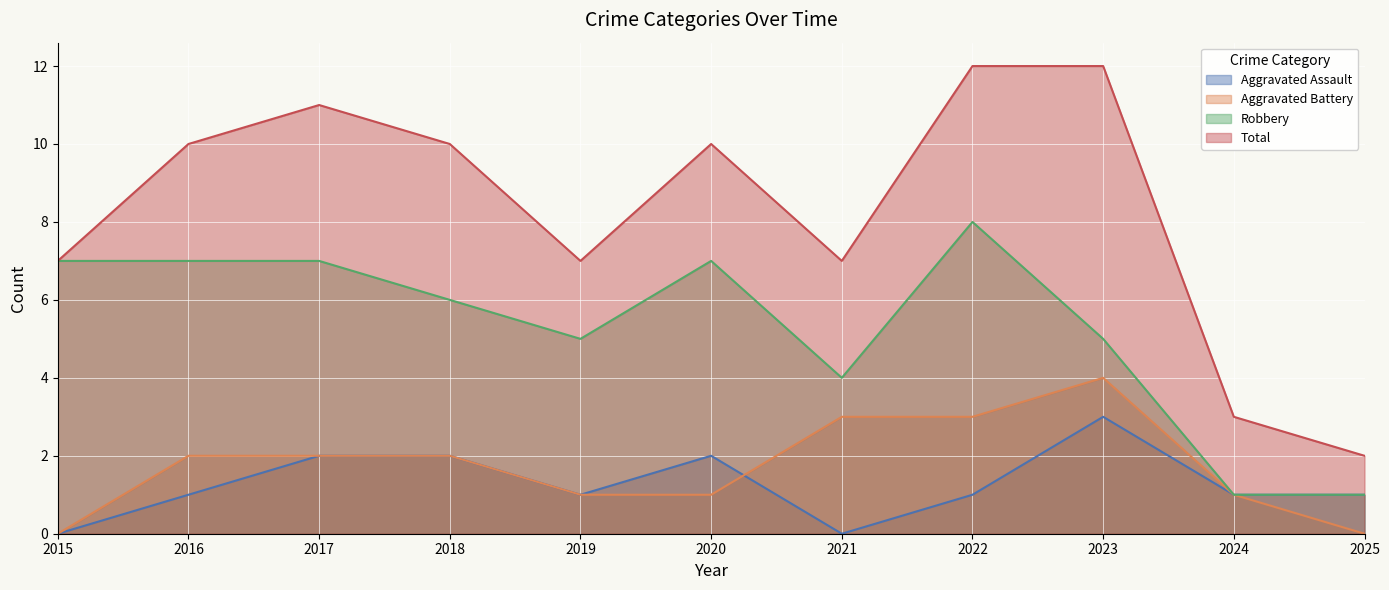

What is the value of the Robbery point at the 1st from the left?

7